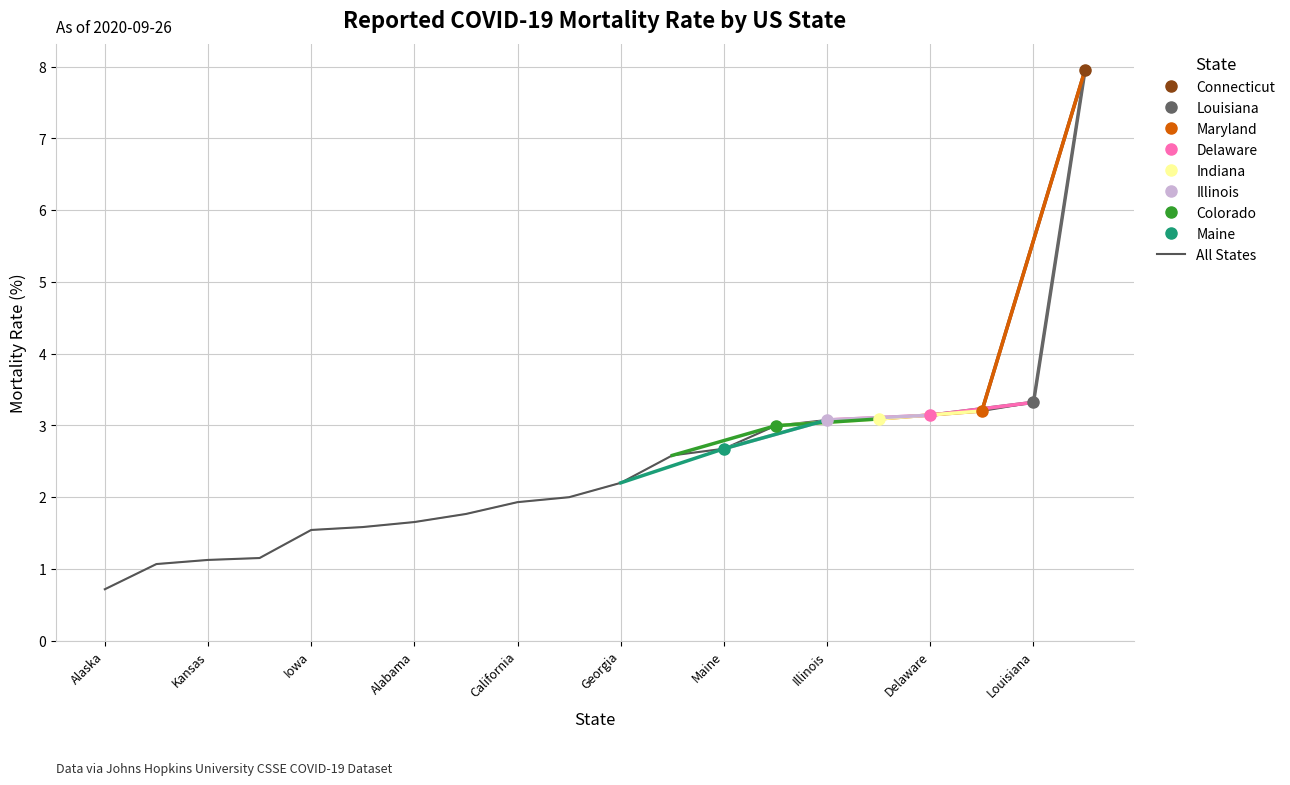

What is the maximum value shown in the chart?

8.0